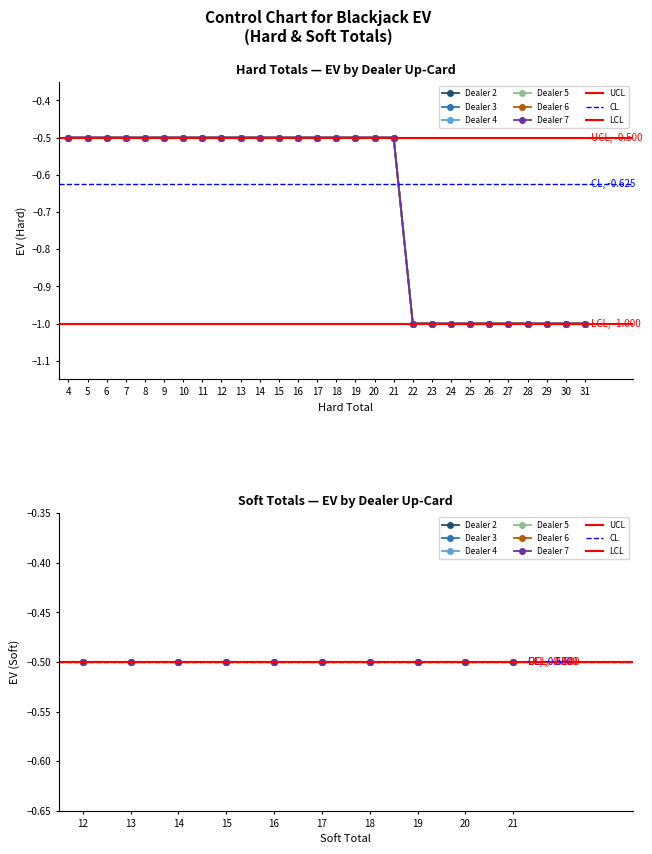

Between 7 and 26, which is larger?

7